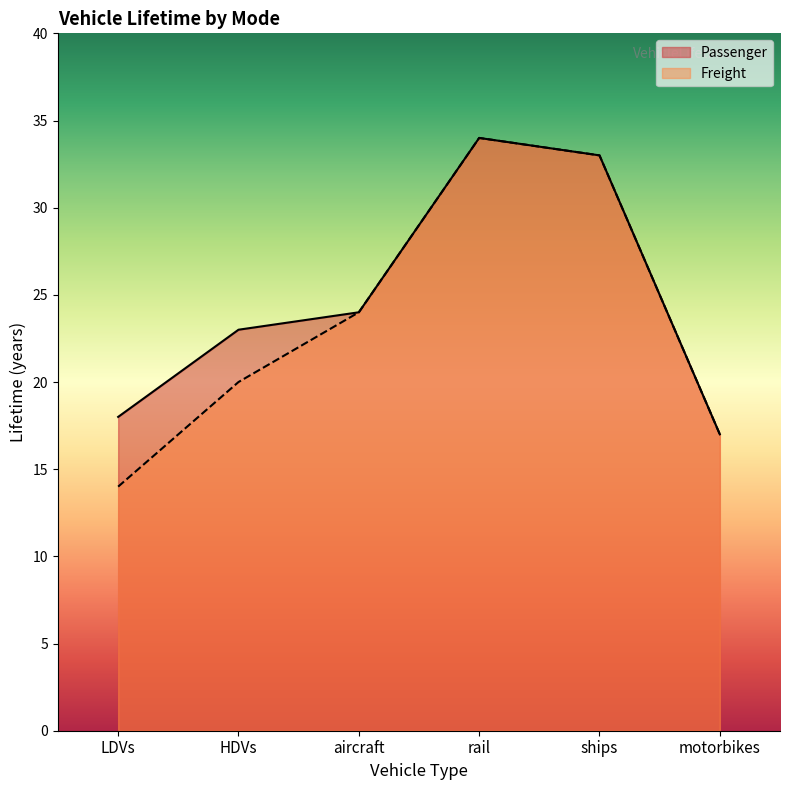

What is the minimum value shown in the chart?

14